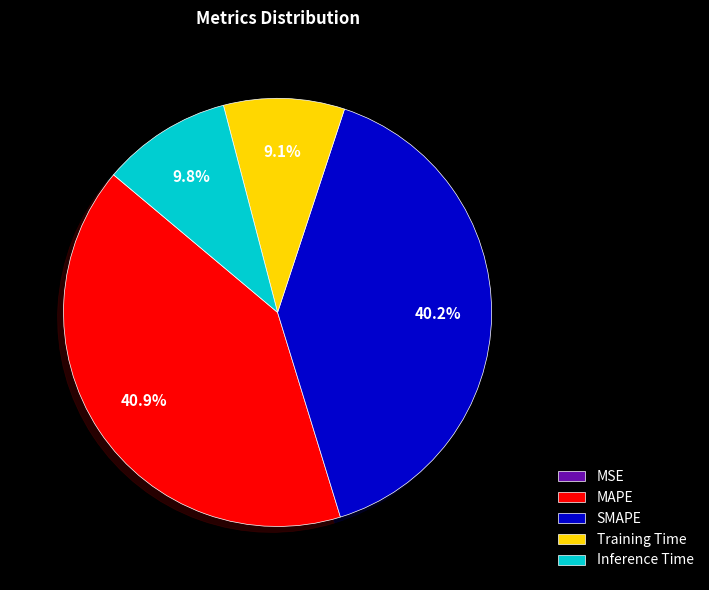

Combined, do Training Time and Inference Time account for over 50%?

No